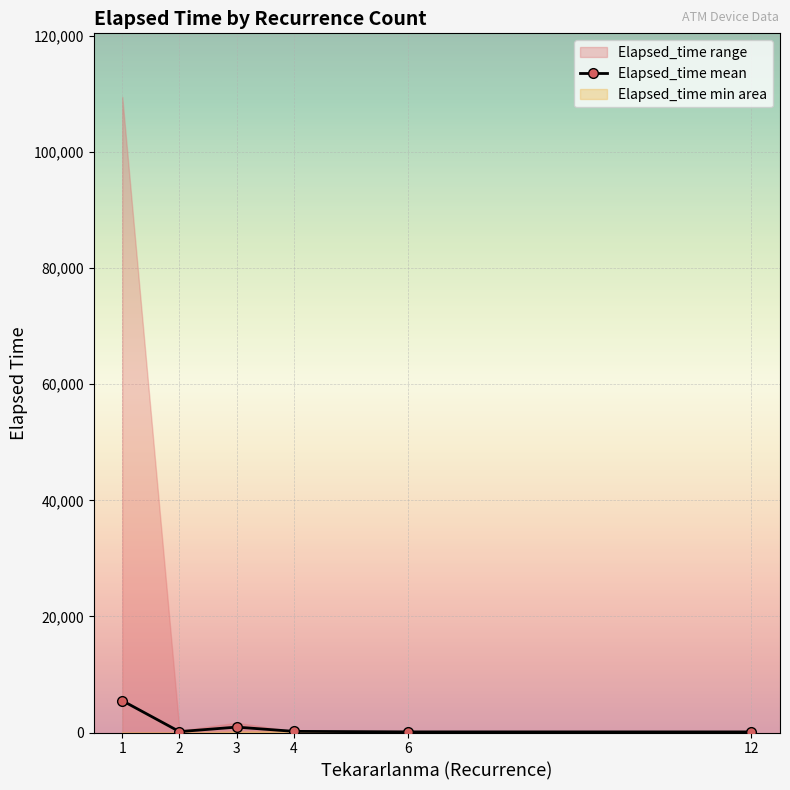

How many interior local valleys (lower than both neighbors) does the data have?

1